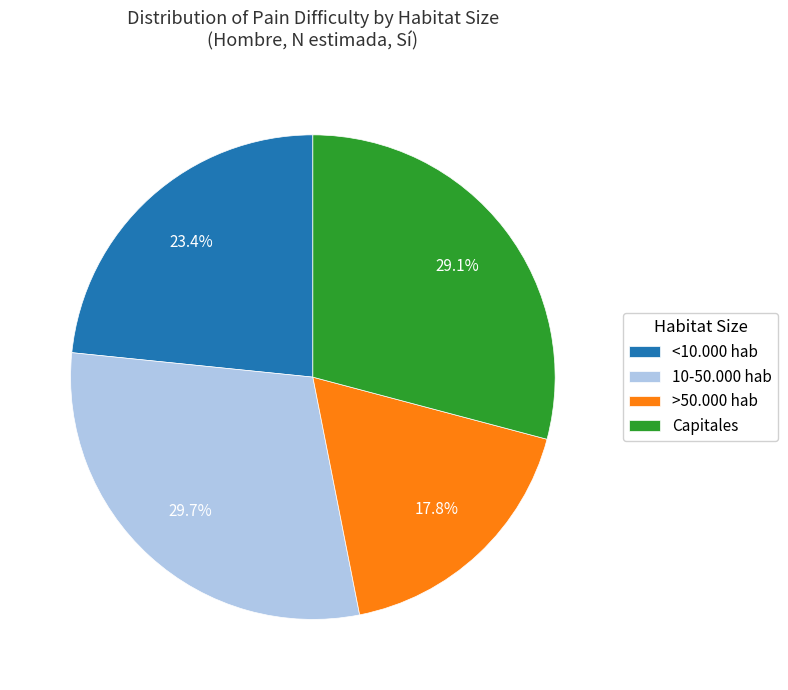

What is the smallest slice in the pie chart?

>50.000 hab